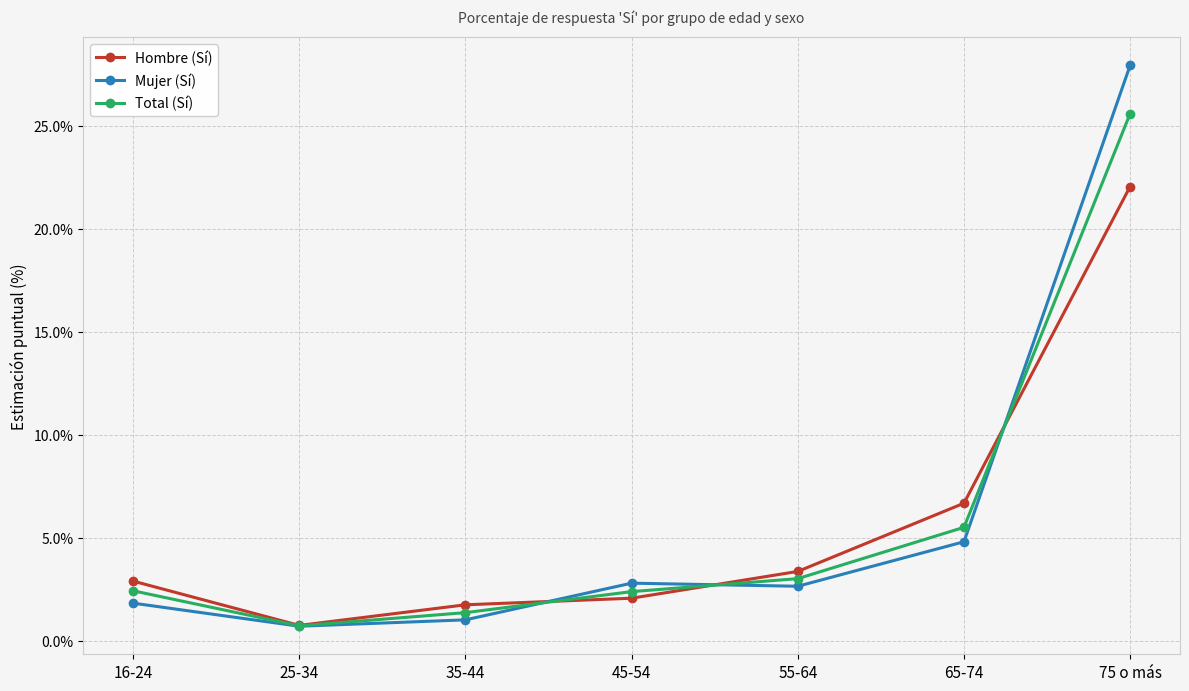

At which category is the sum across all series the highest?

75 o más